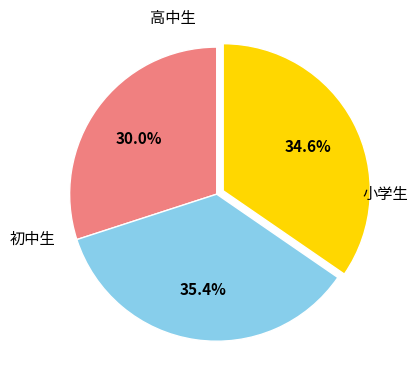

Does any single category account for the majority?

No